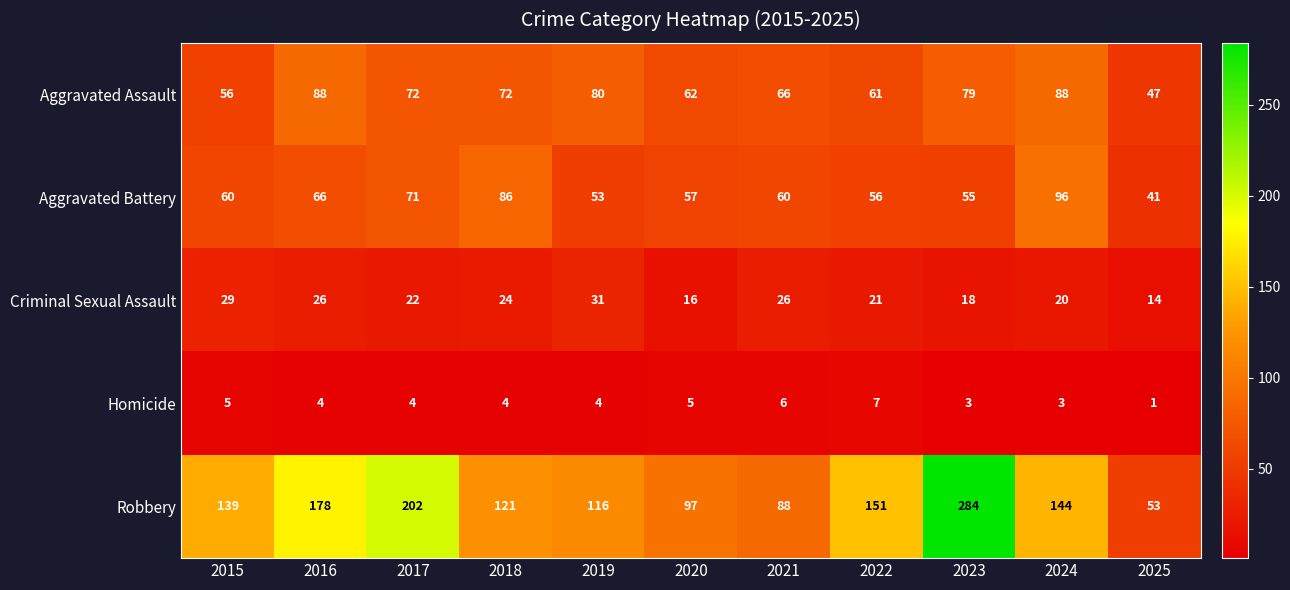

What is the spread (max minus min) of values at 2015?

134